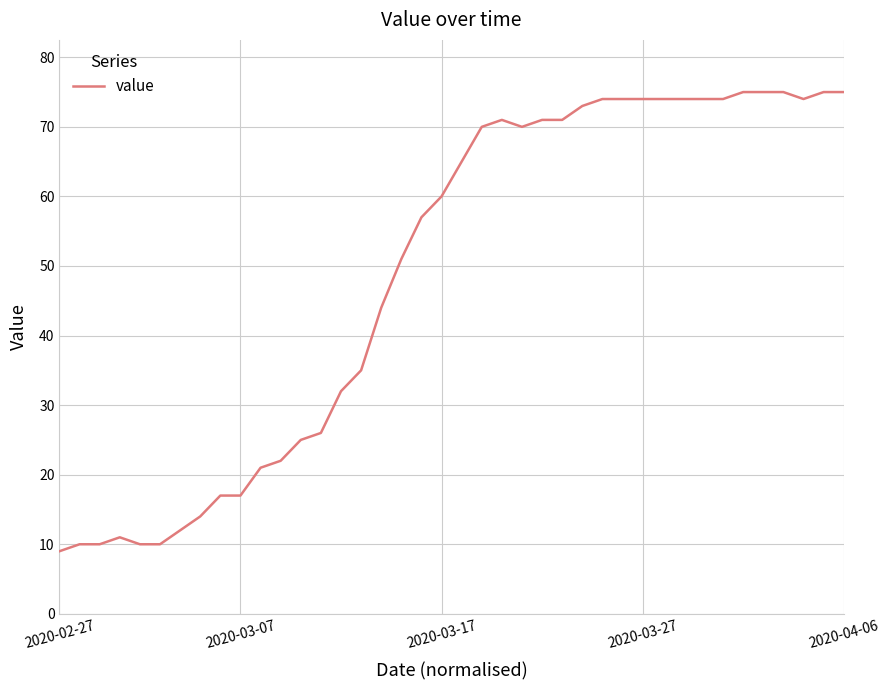

What is the difference between the maximum and minimum values?

66